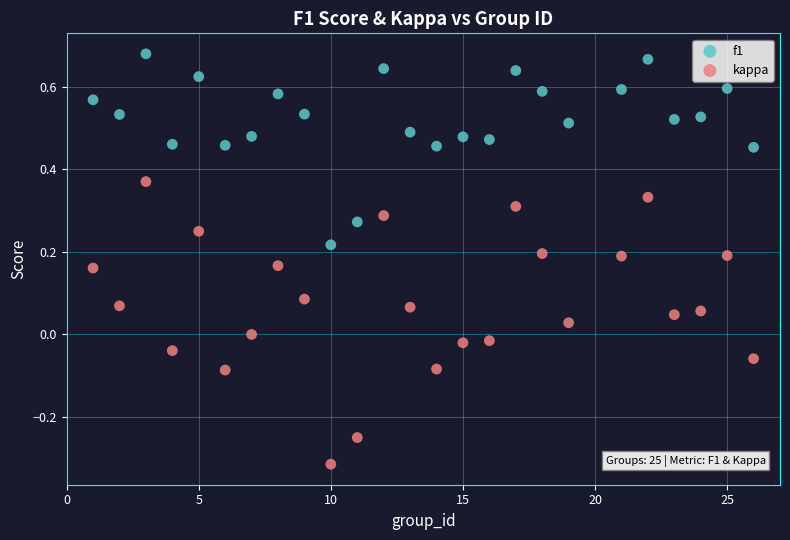

Across all data points, what is the range of Y values (max minus min)?

1.0